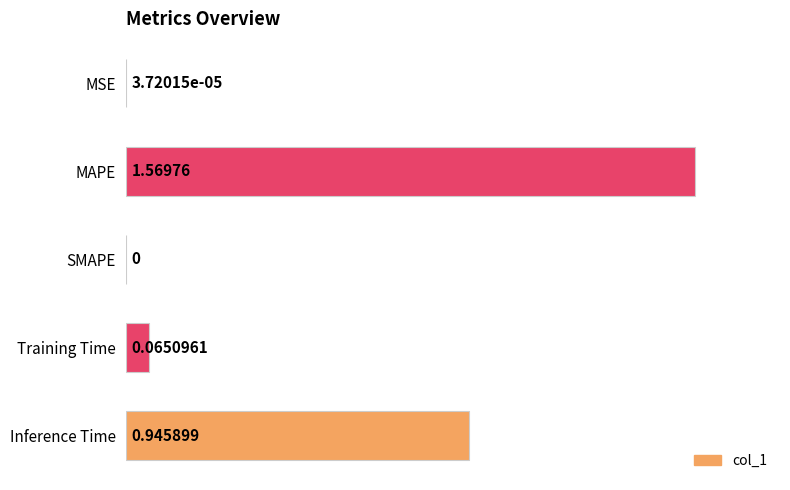

Which has a higher value, MSE or Inference Time?

Inference Time